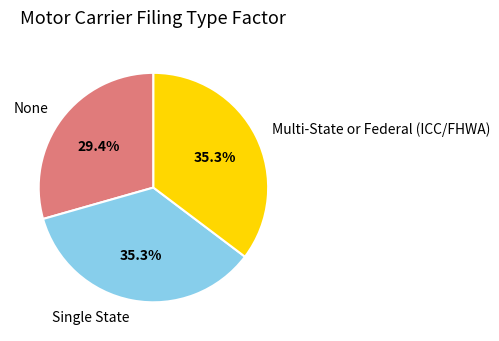

Does Multi-State or Federal (ICC/FHWA) represent more than half of the total?

No